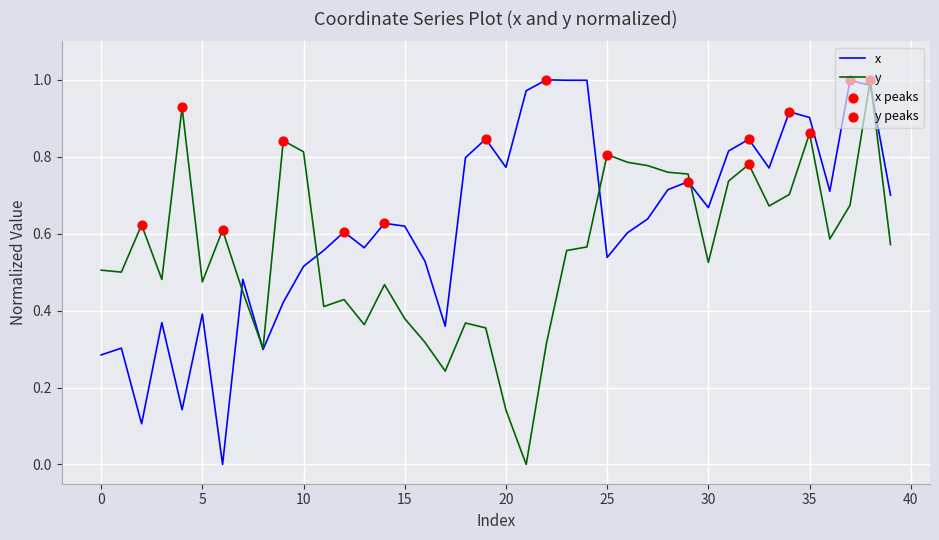

Which series has the largest total across all categories?

x